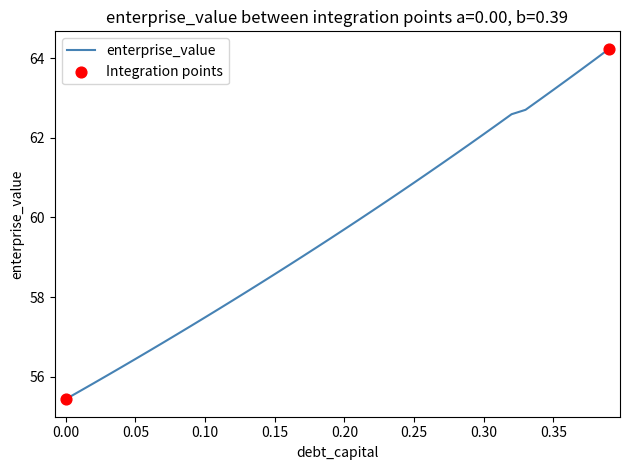

What is the minimum value shown in the chart?

55.4